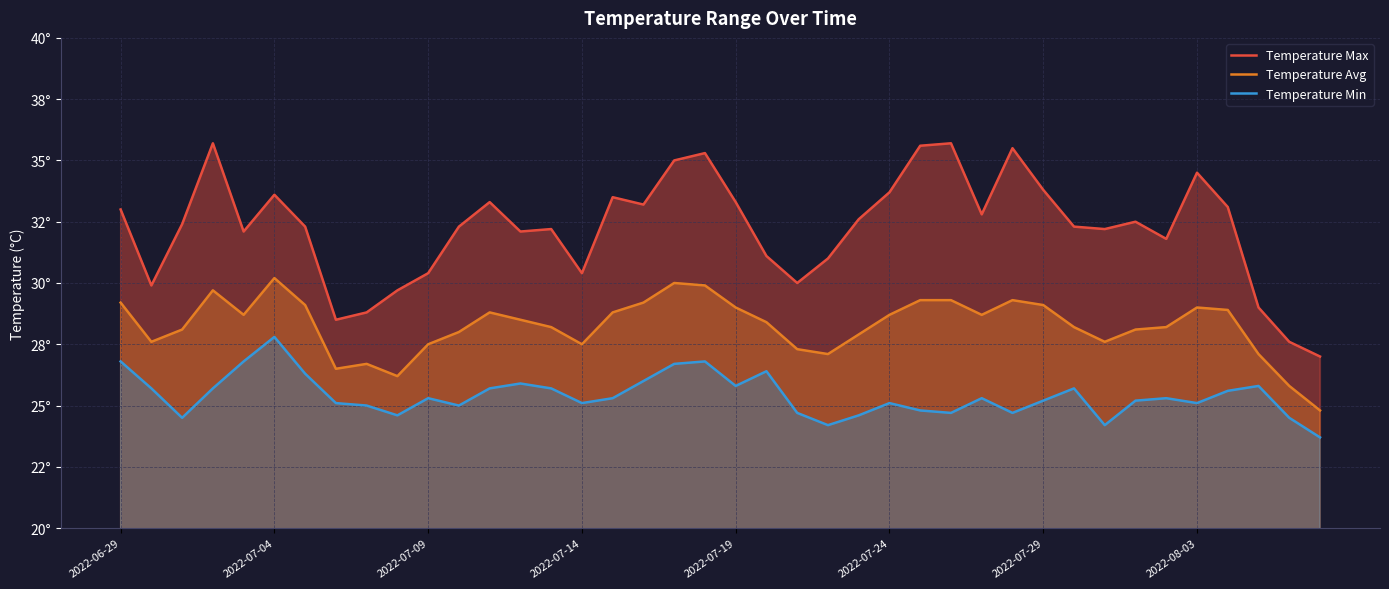

What is the value of the Temperature Avg point at the 19th from the left?

30.0